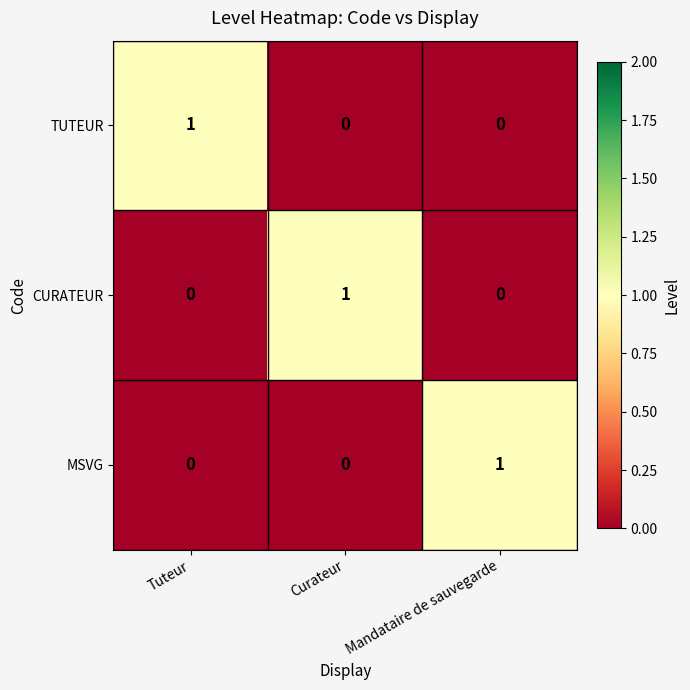

Is it true that CURATEUR equals -1 at Tuteur?

False